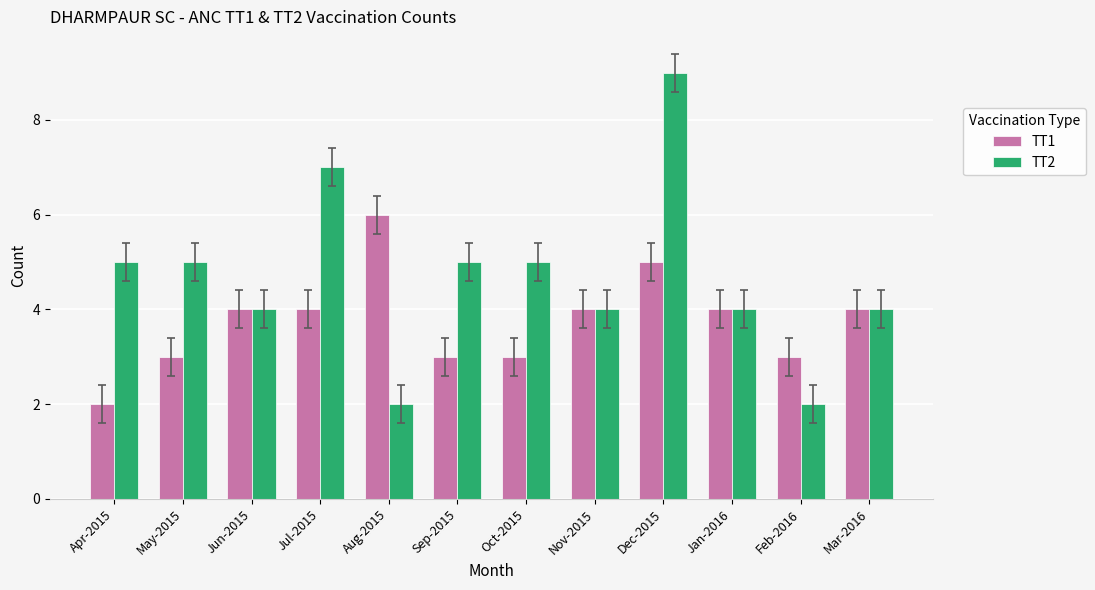

Which series has the largest total across all categories?

TT2